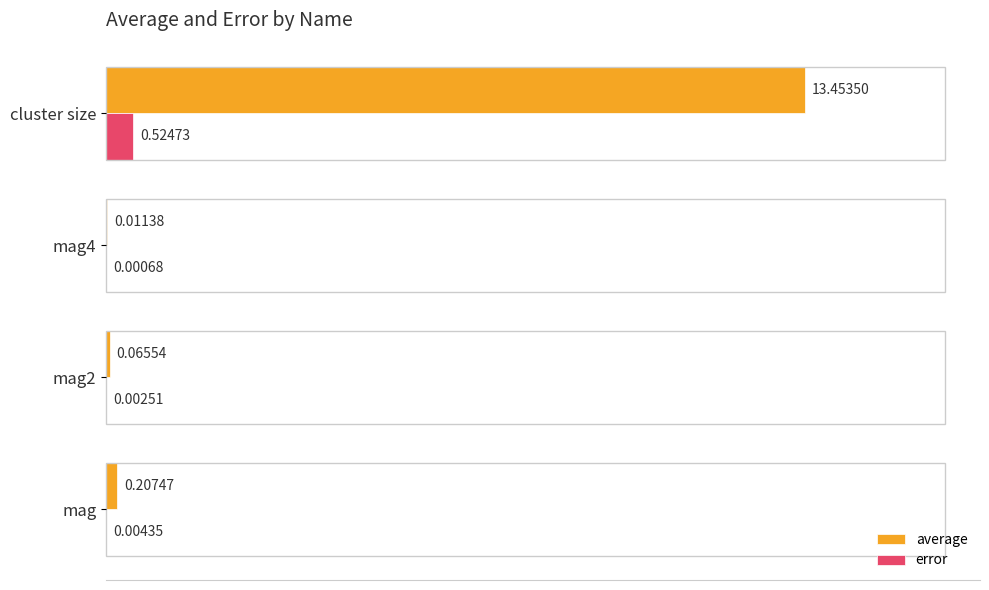

Which series has the largest total across all categories?

average